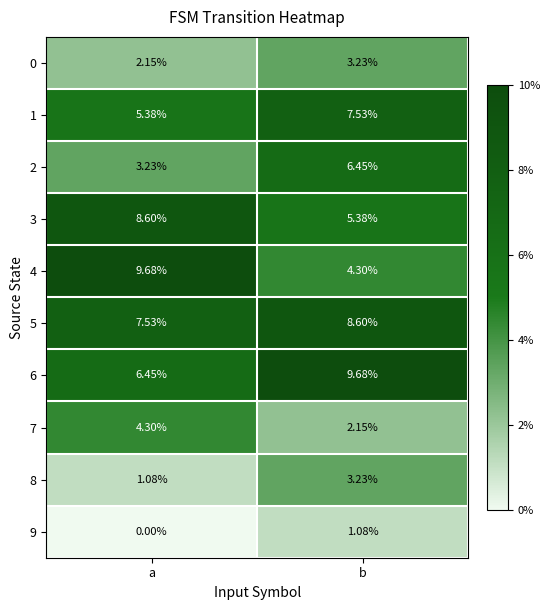

Where does the 5 series first go above 8?

b